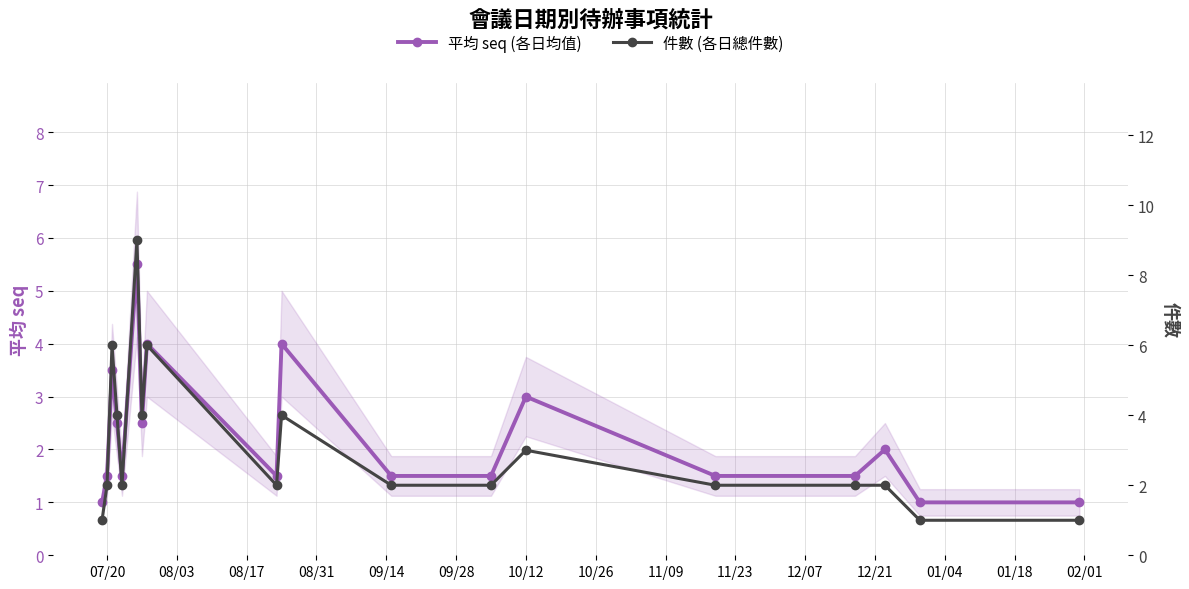

What is the difference between the second highest and minimum values in the 平均 seq (各日均值) series?

3.0